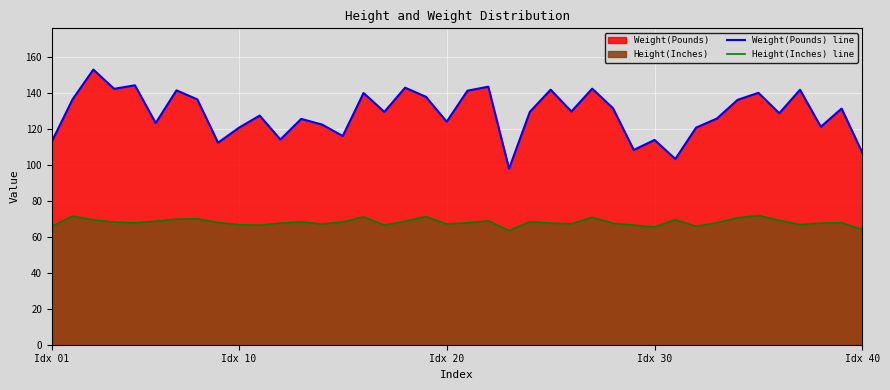

True or false: Weight(Pounds) line and Height(Inches) line intersect in this chart.

False